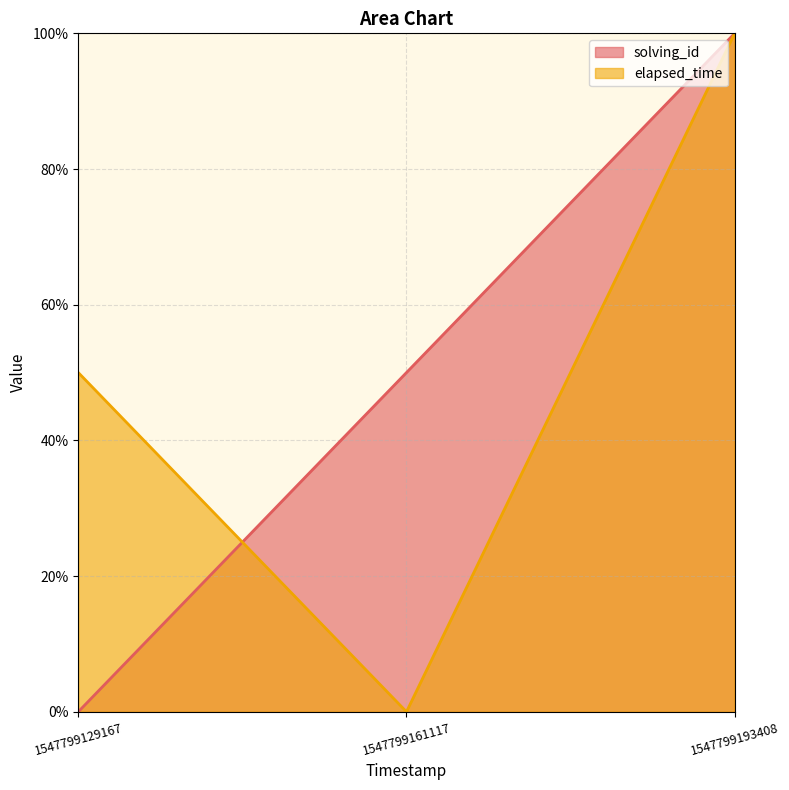

Does the chart display data point markers on the line(s)?

No